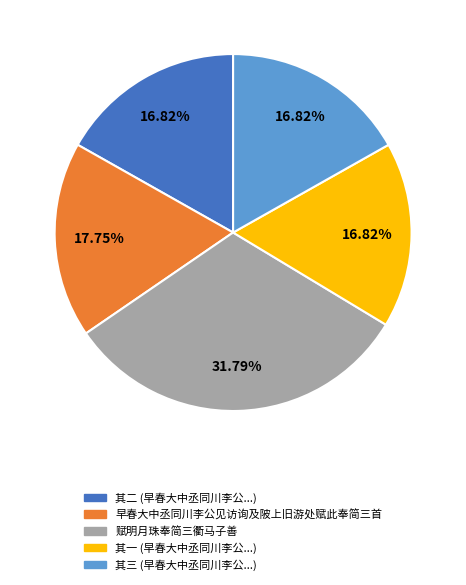

Is there any slice that represents more than half of the pie?

No